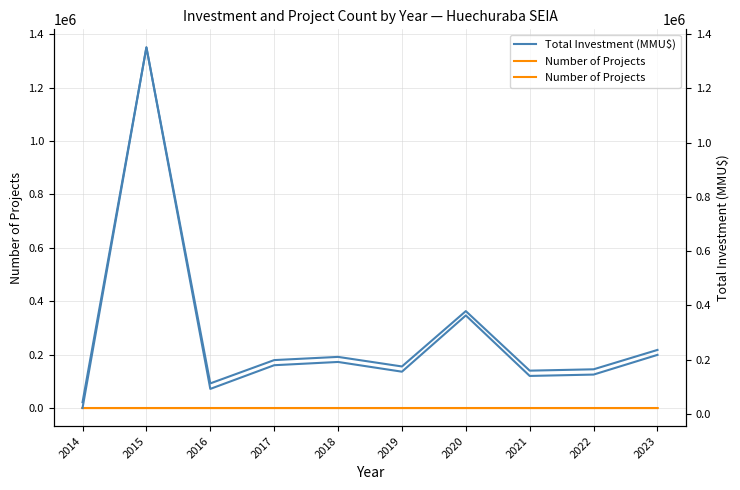

The Number of Projects series shows 4 at 2022. True or false?

True